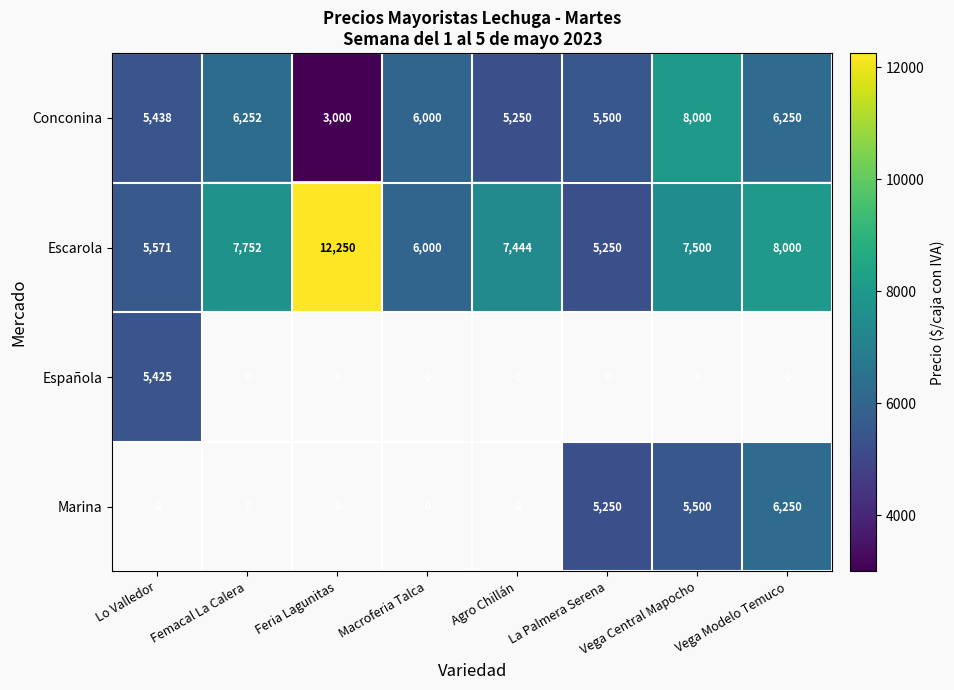

Rank the series at Macroferia Talca from lowest to highest value.

Conconina, Escarola, Española, Marina